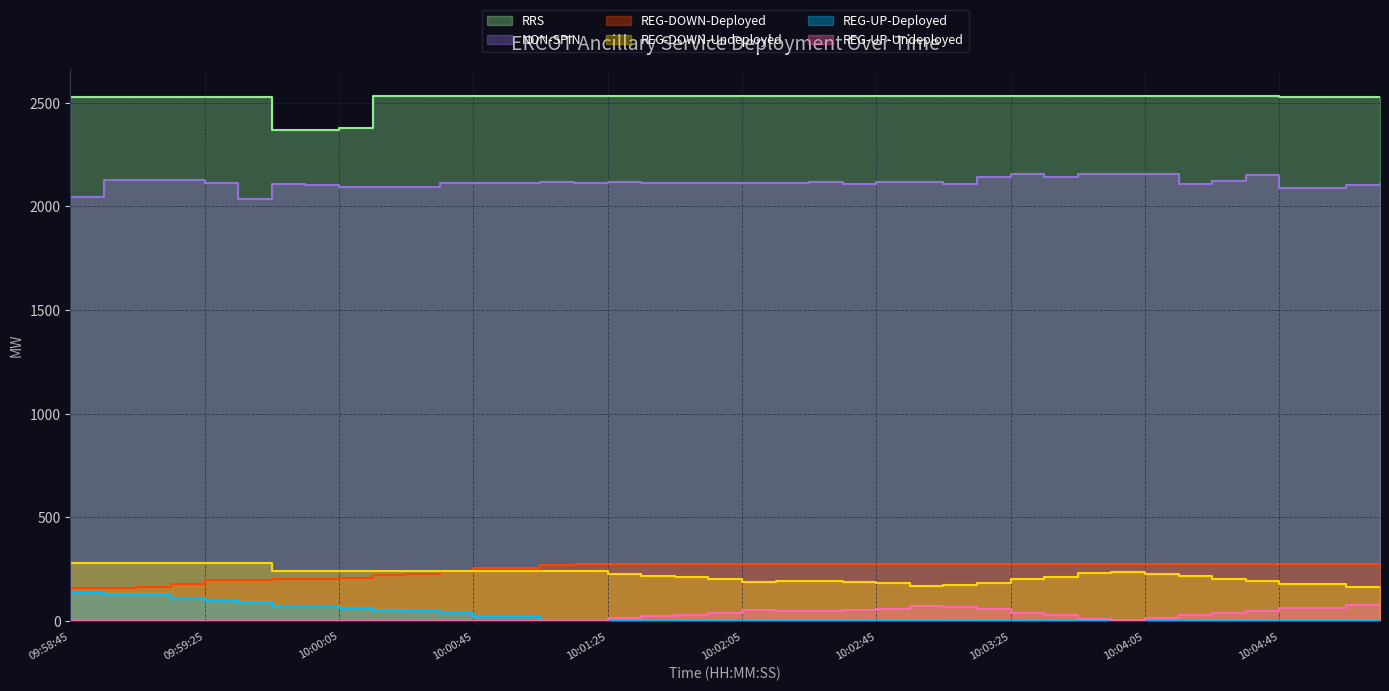

Rank the series by their maximum value, from lowest to highest.

REG-UP-Undeployed, REG-UP-Deployed, REG-DOWN-Deployed, REG-DOWN-Undeployed, NON-SPIN, RRS